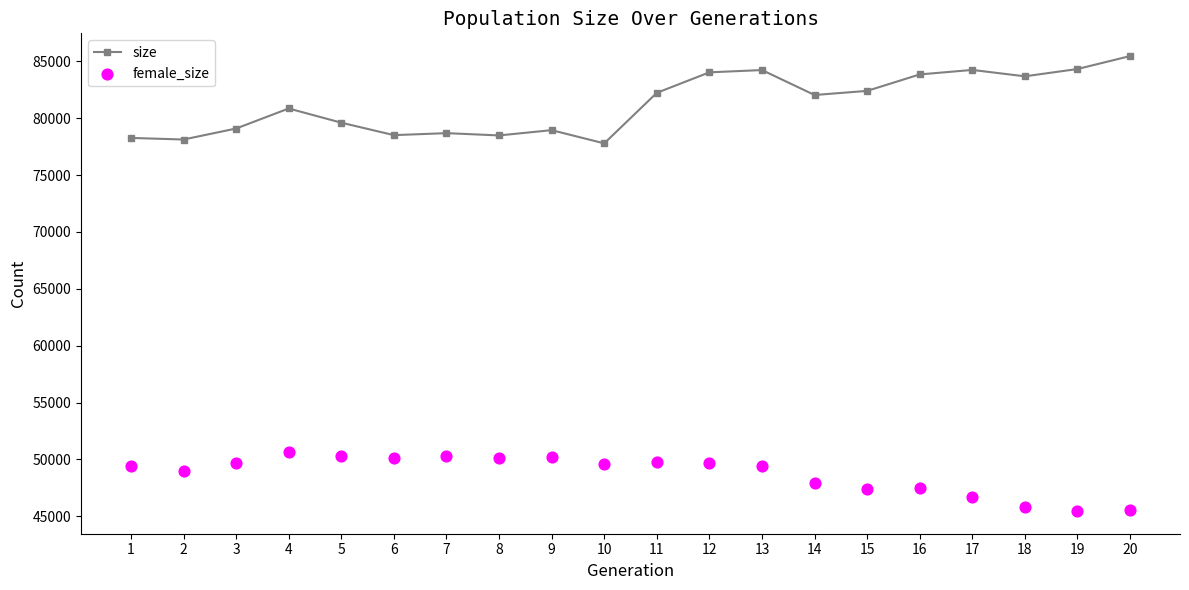

What is the total value across all series at 14?

129977